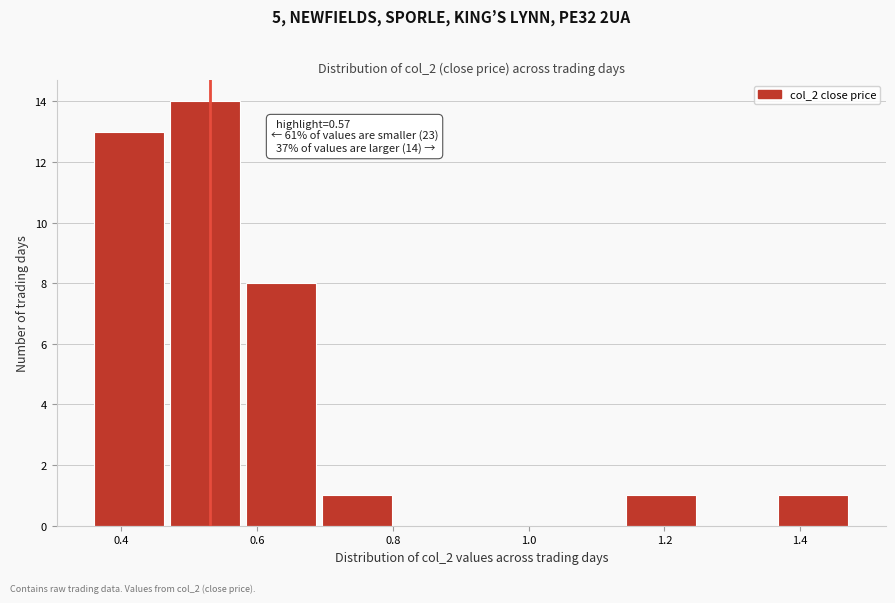

Which range on the x-axis has the tallest bar?

0.472 to 0.584